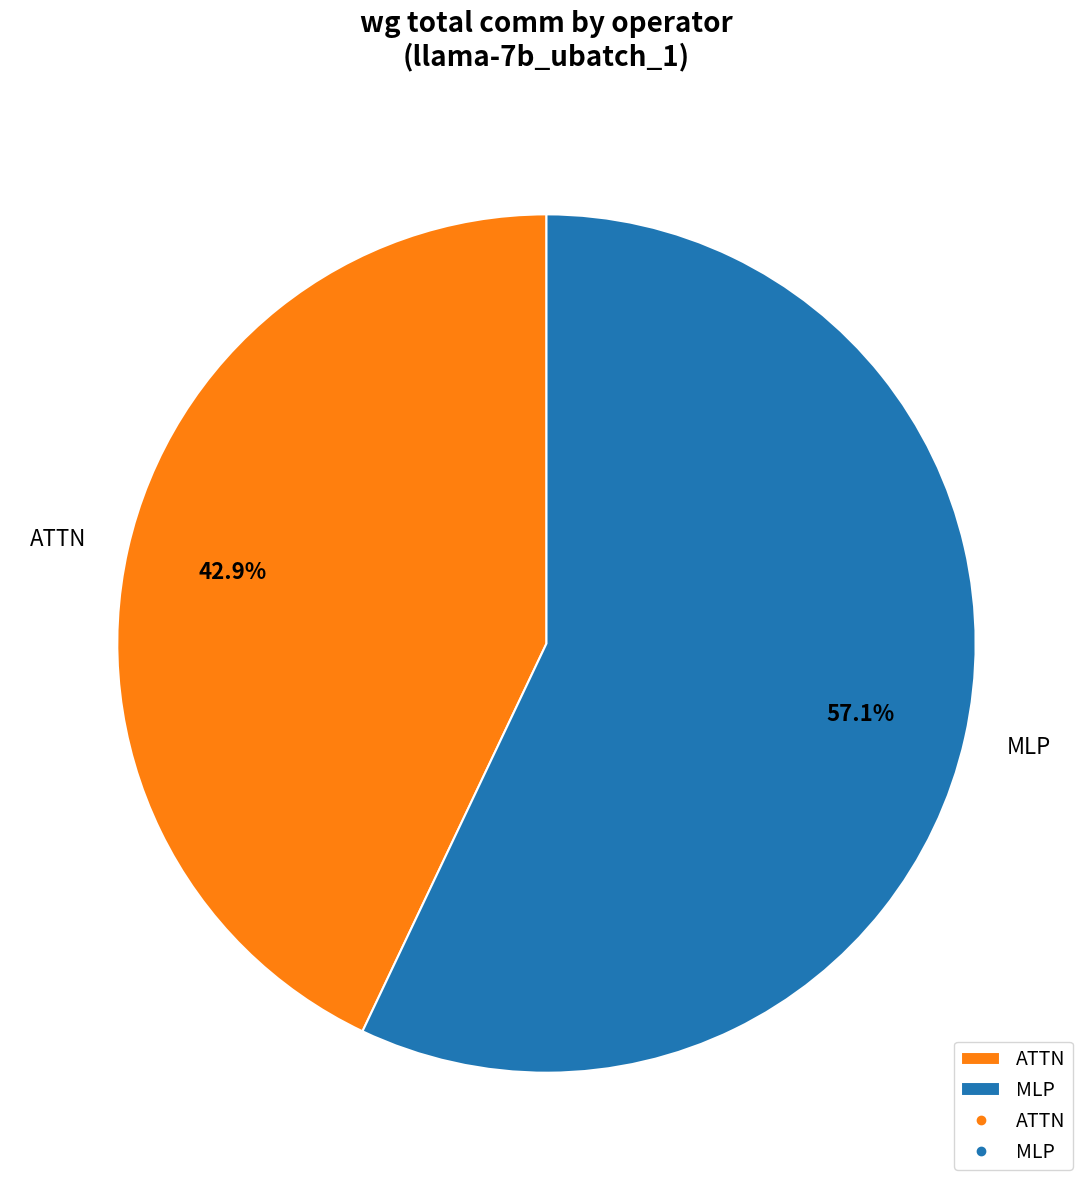

To the nearest percent, what is the difference between the largest and smallest slice percentages?

14%